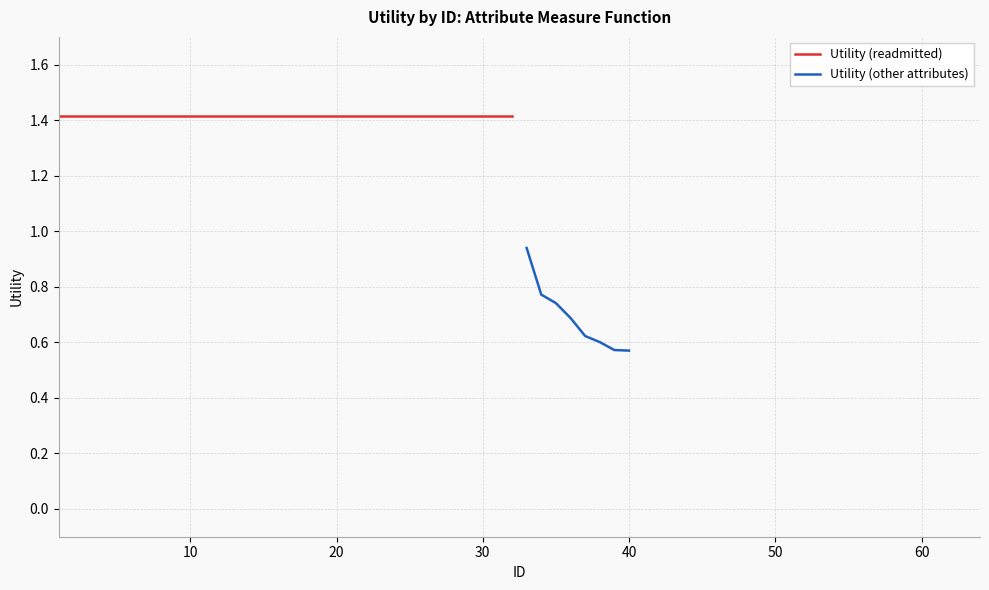

Is this an area chart (filled region under the line)?

No